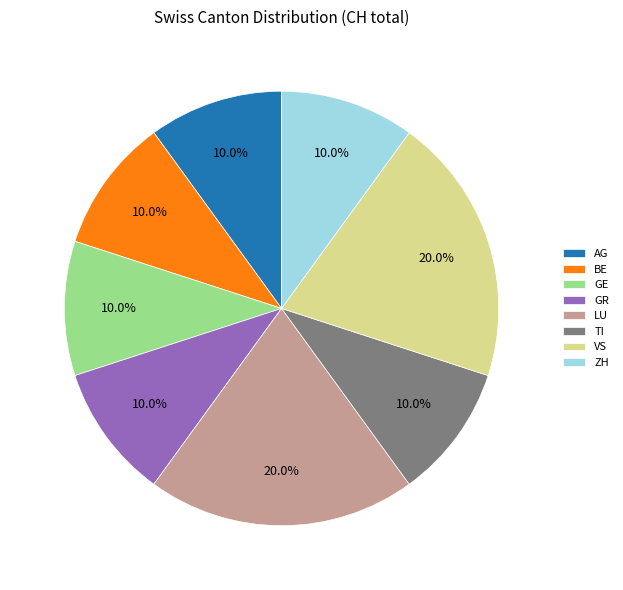

How many segments does this pie chart have?

8